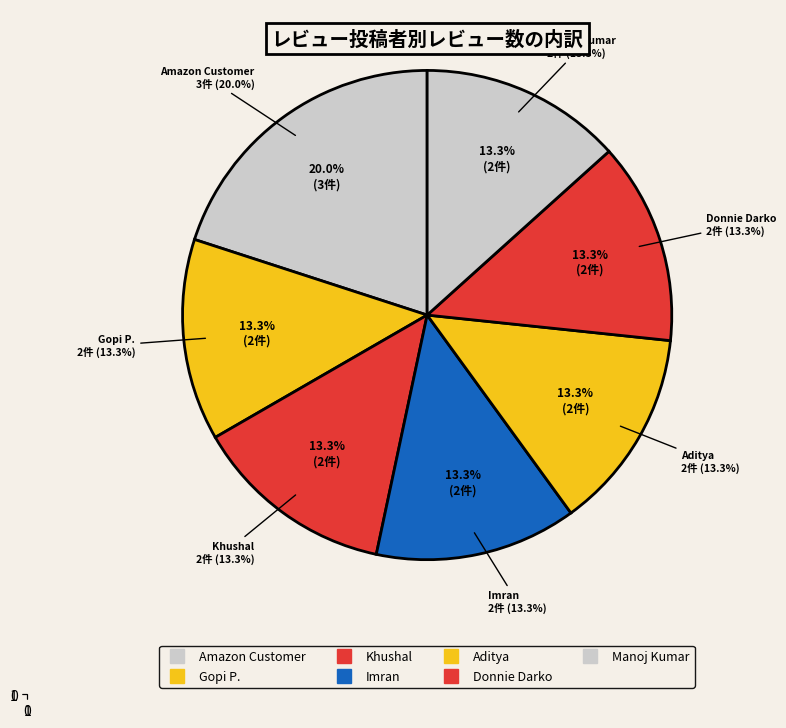

Does Imran account for over 50% of the chart?

No